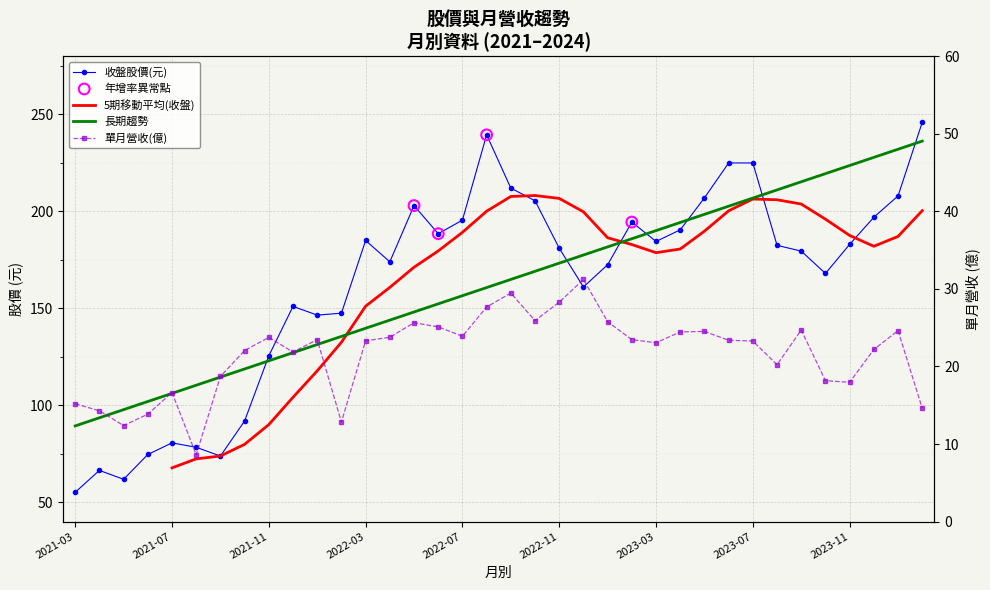

Which series contains the lowest Y value?

單月營收(億)